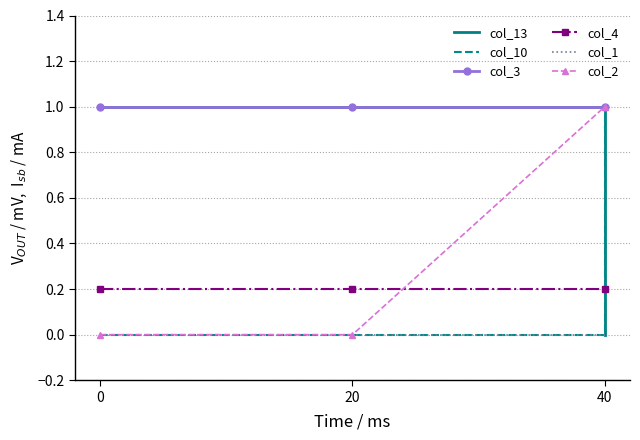

What are all the series names shown in the legend?

col_13, col_10, col_3, col_4, col_1, col_2